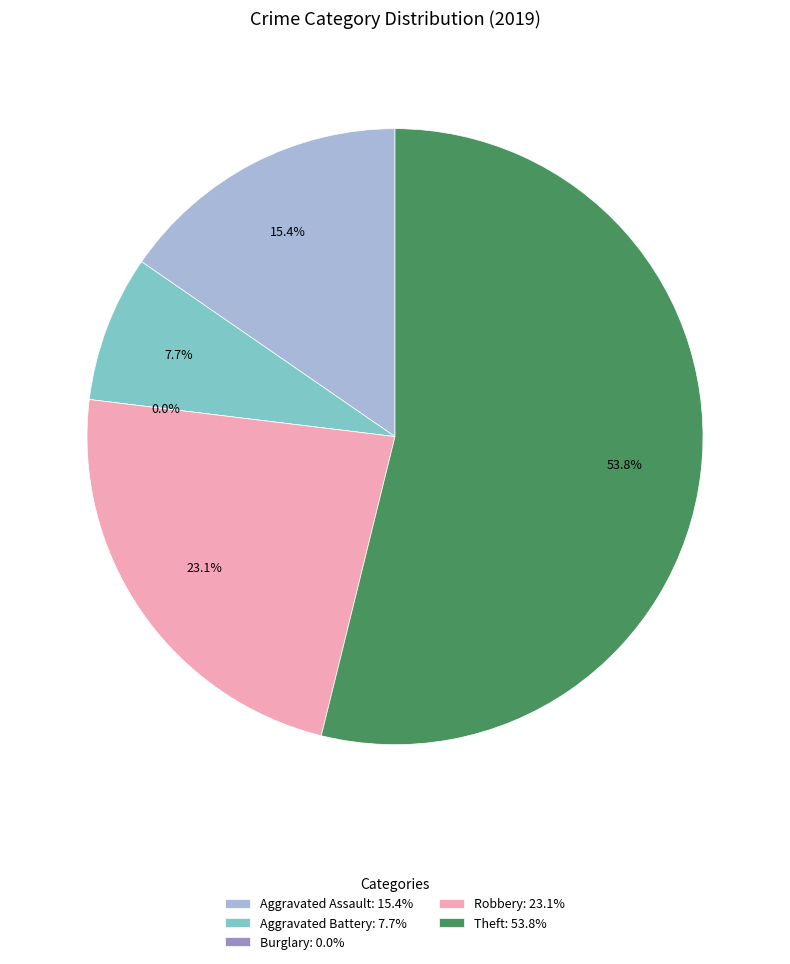

To the nearest percent, what is the average slice percentage?

20%